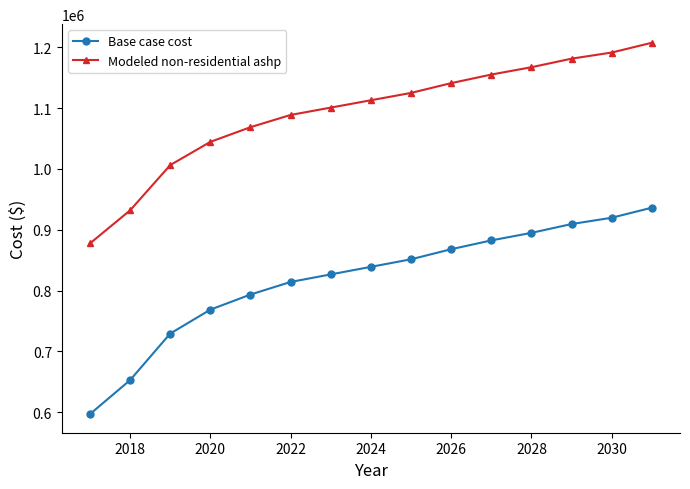

Is this an area chart (filled region under the line)?

No